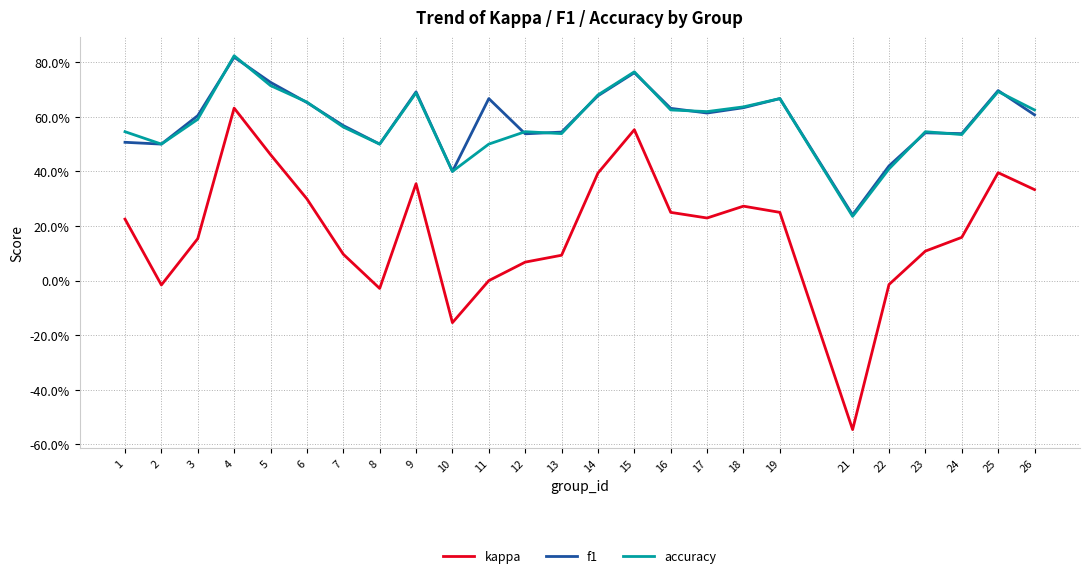

How many intersections are there between accuracy and f1?

12